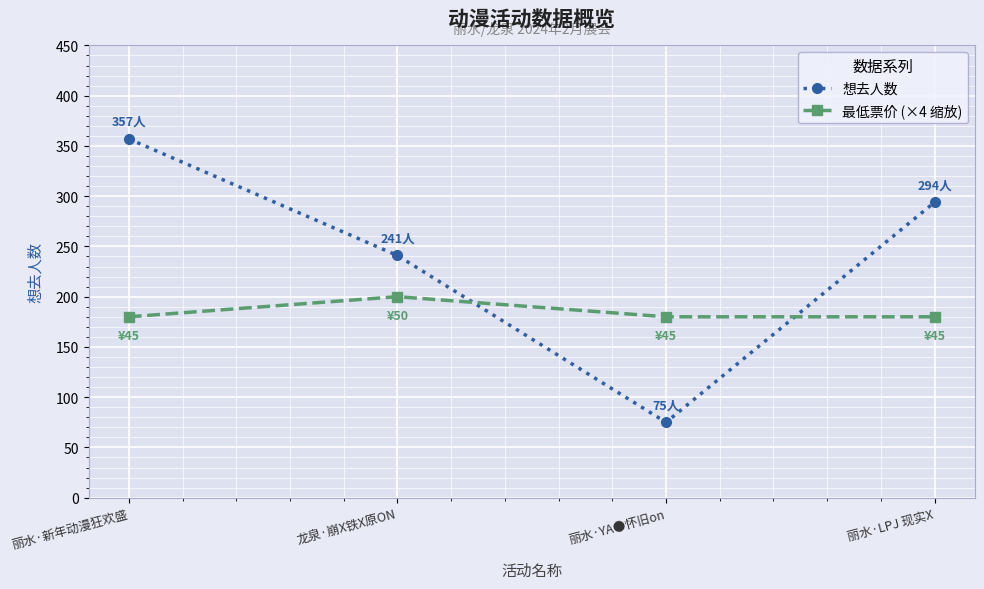

The value of 最低票价 (×4 缩放) at 丽水·新年动漫狂欢盛 is 234. True or false?

False